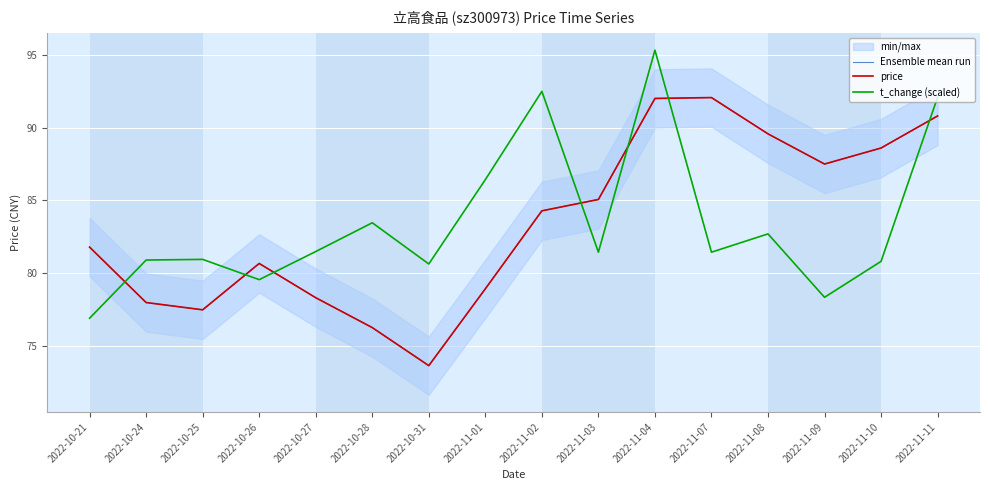

At which category does Ensemble mean run reach its first local valley?

2022-10-25